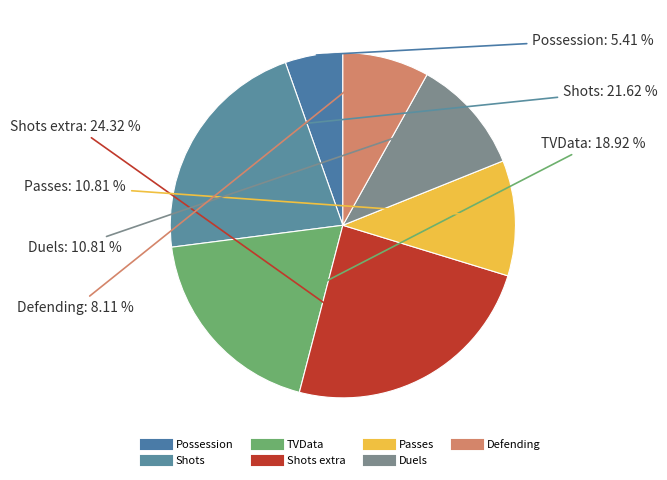

Count the number of slices in the pie.

7